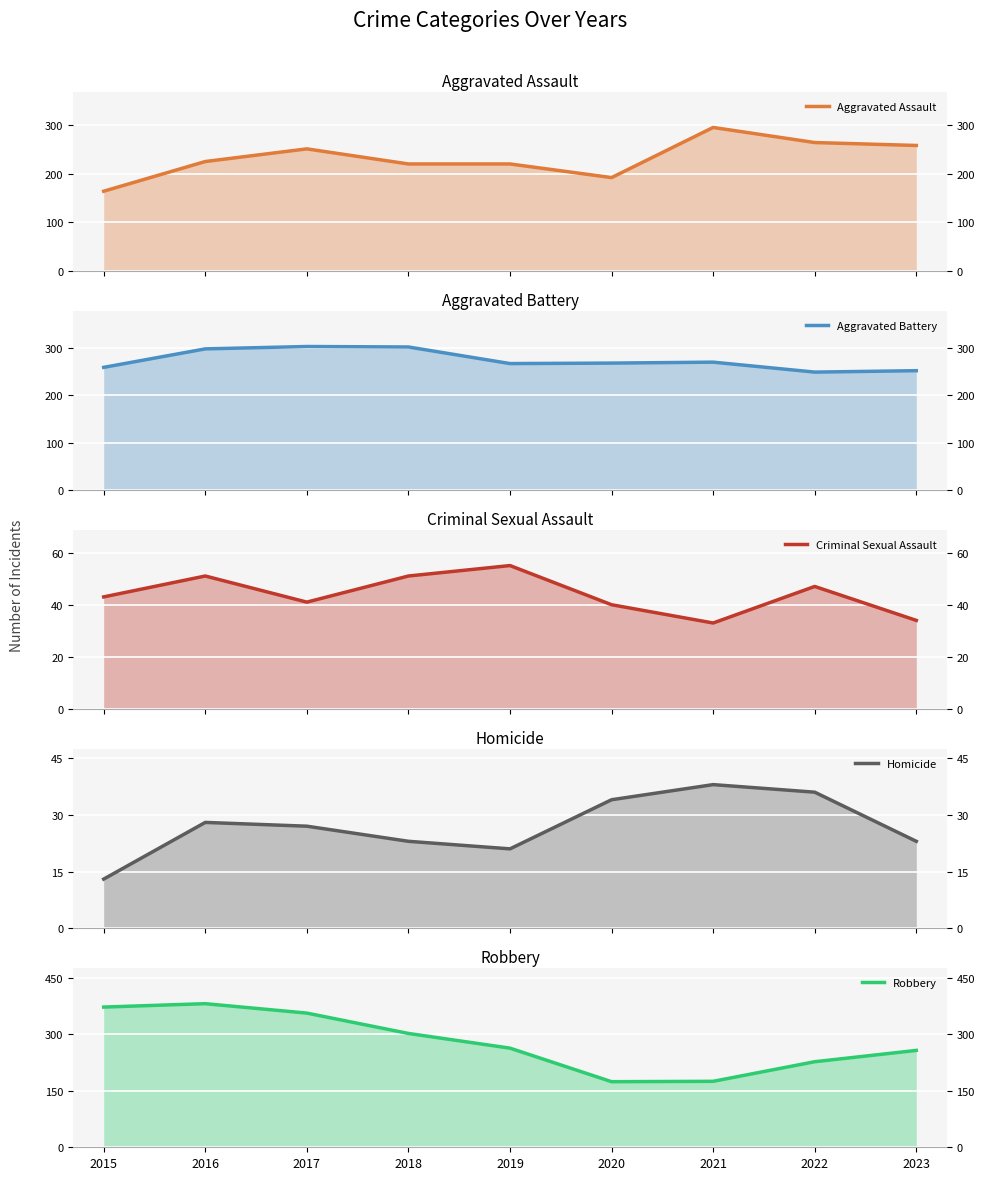

How many interior local valleys does the Aggravated Battery series have?

2